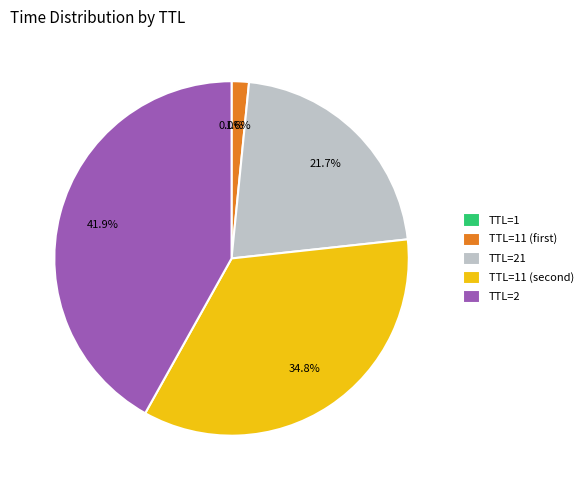

Which has a higher value, TTL=2 or TTL=21?

TTL=2